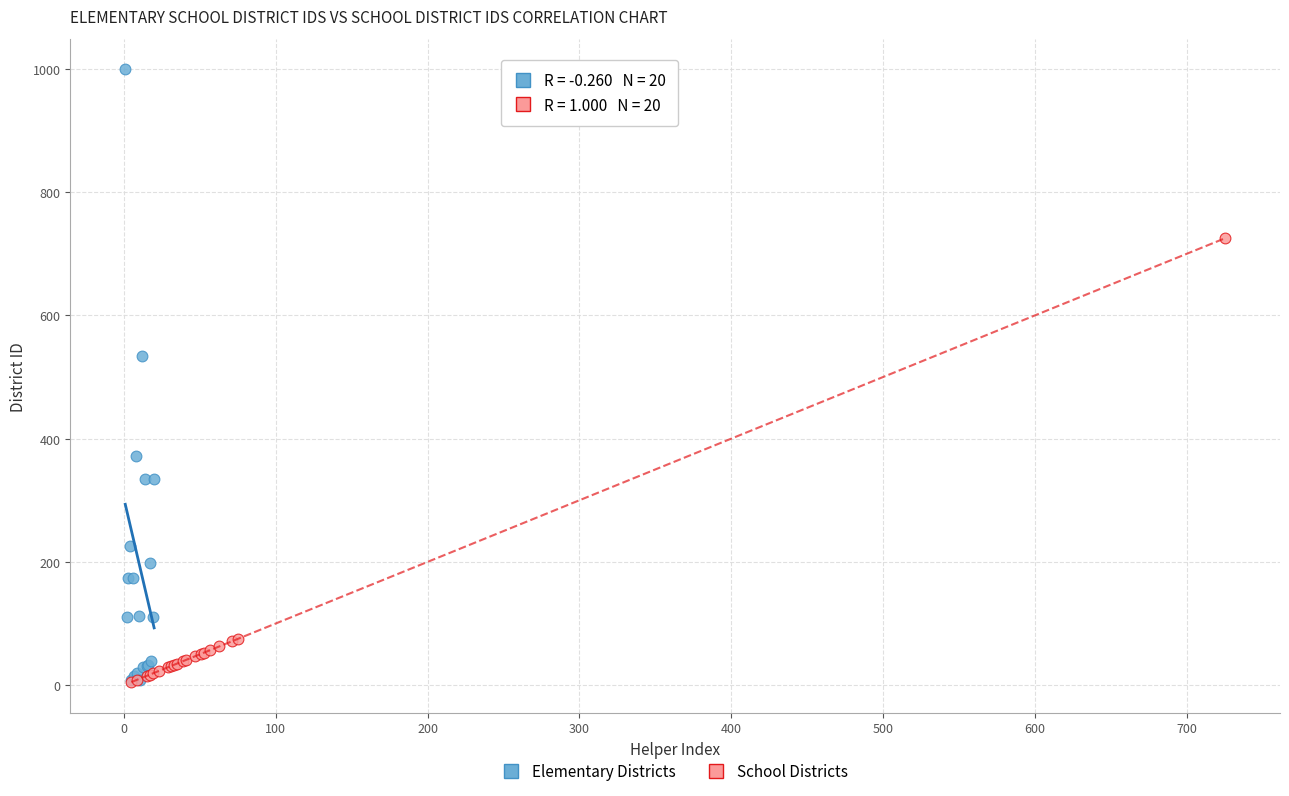

Which series has the largest Y range (max minus min)?

Elementary Districts